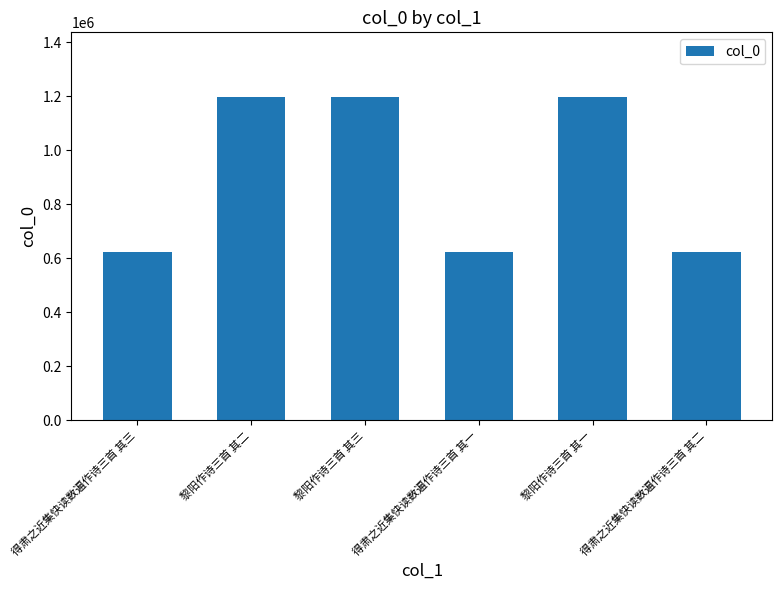

The value at 得肃之近集快读数遍作诗三首 其一 is 1027900. True or false?

False